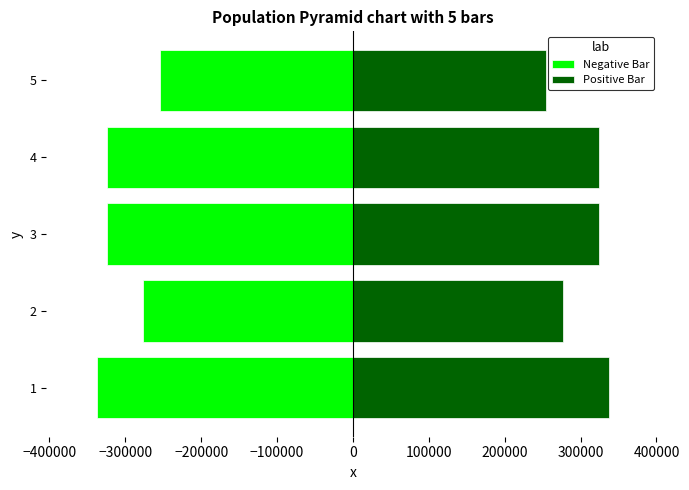

What are all the series names shown in the legend?

Negative Bar, Positive Bar